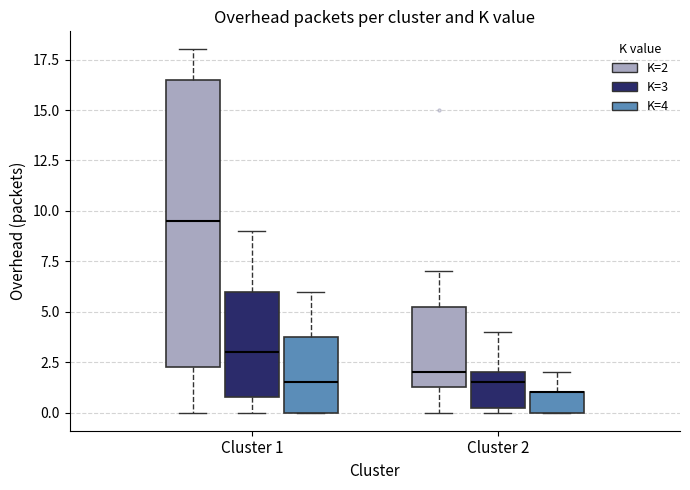

Comparing the boxes themselves (not the whiskers), which one is the tallest?

Cluster 1 (K=2)